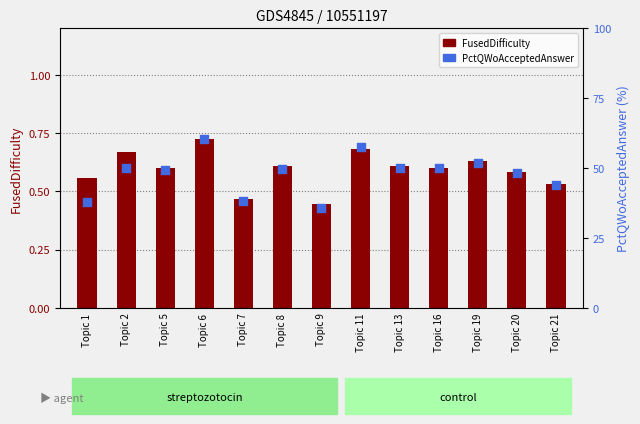

Which series contains the highest Y value?

PctQWoAcceptedAnswer